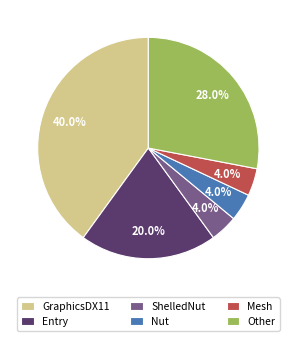

What is the ratio of the value at Entry to the value at Nut?

5.0